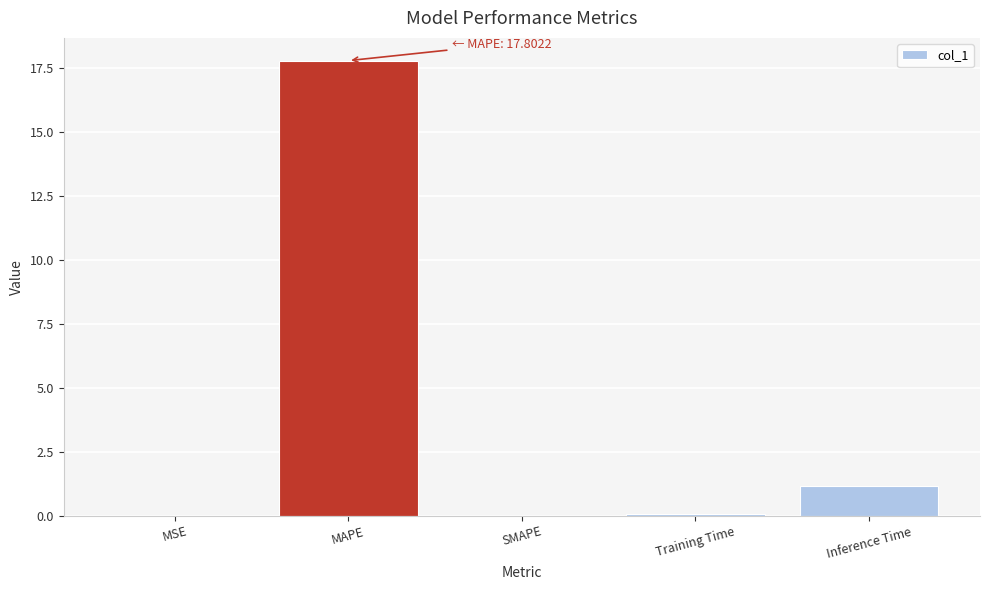

What is the greatest value displayed?

17.8